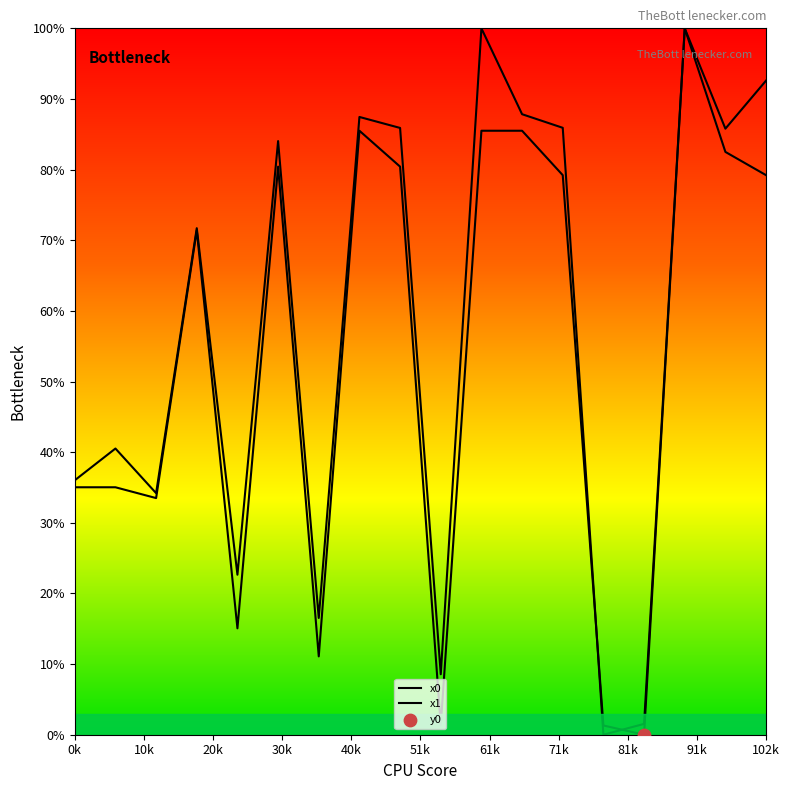

Which series has the largest total across all categories?

x1